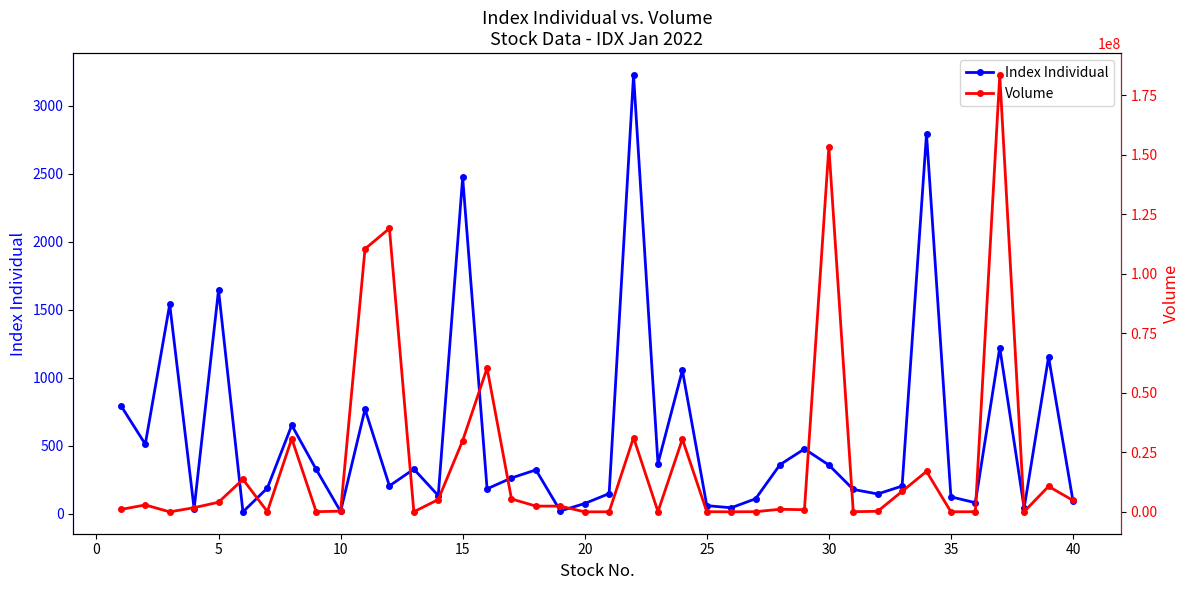

True or false: Index Individual has more than 0 points higher than both neighbors.

True